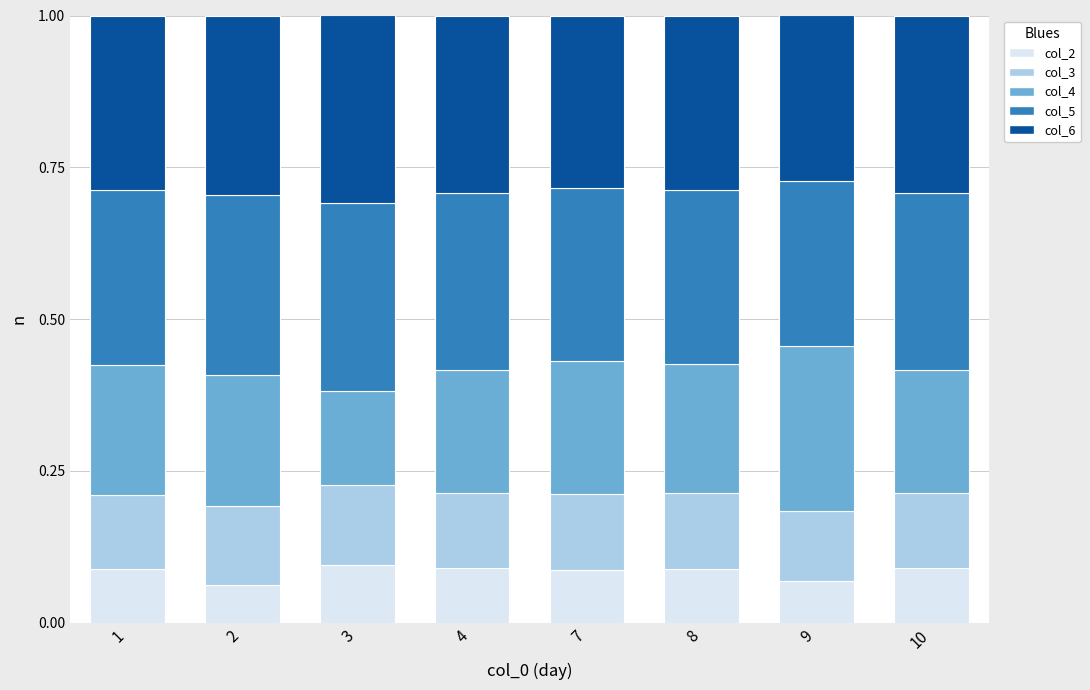

How many col_2 values are between 0 and 1?

8